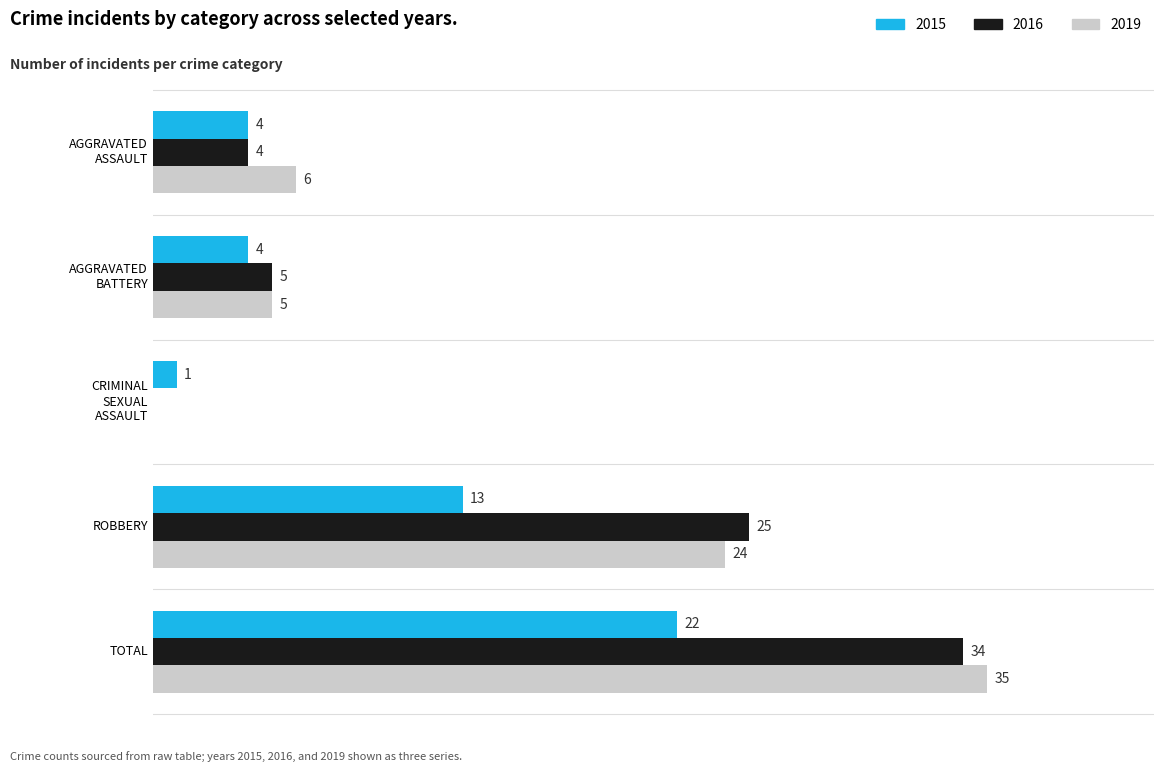

At which category is the sum across all series the highest?

TOTAL